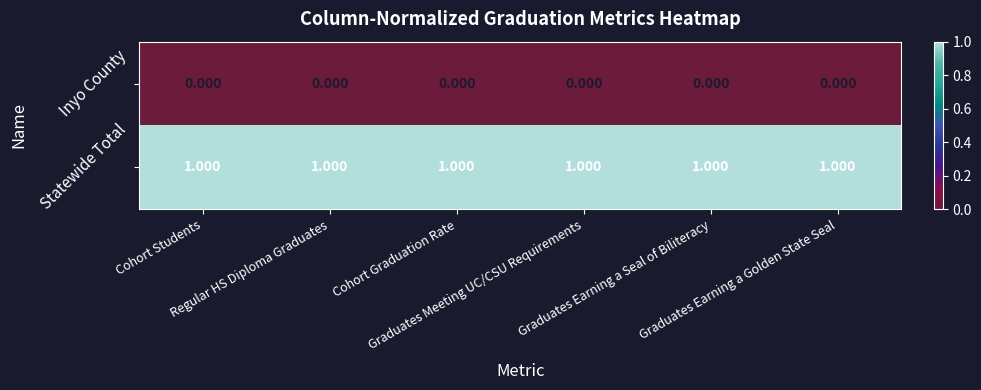

Which series has the largest total across all categories?

Statewide Total